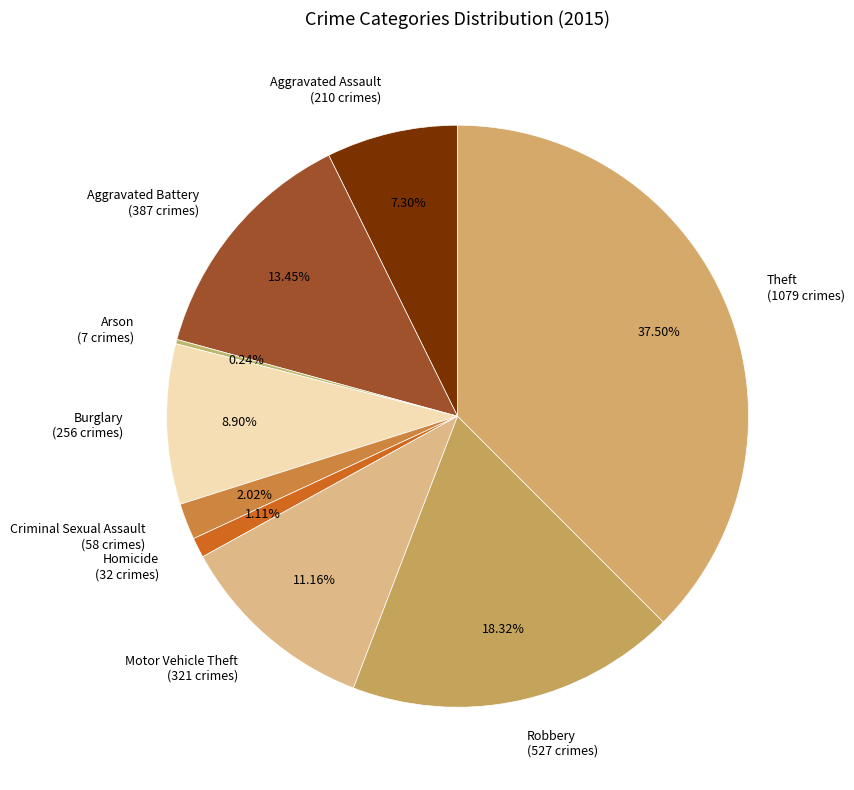

Between Robbery (527 crimes) and Motor Vehicle Theft (321 crimes), which is larger?

Robbery (527 crimes)